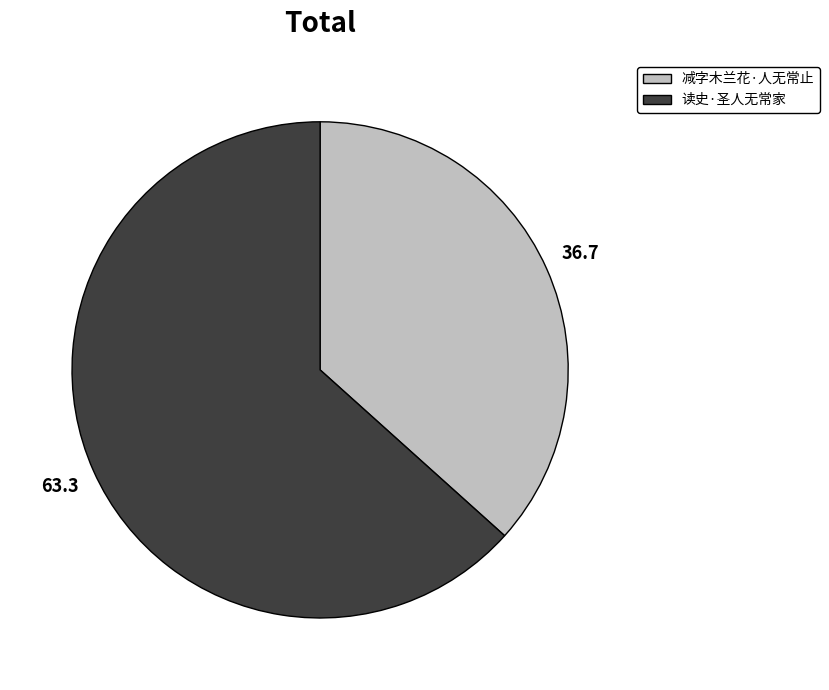

True or false: 读史·圣人无常家 accounts for 63% of the total.

True